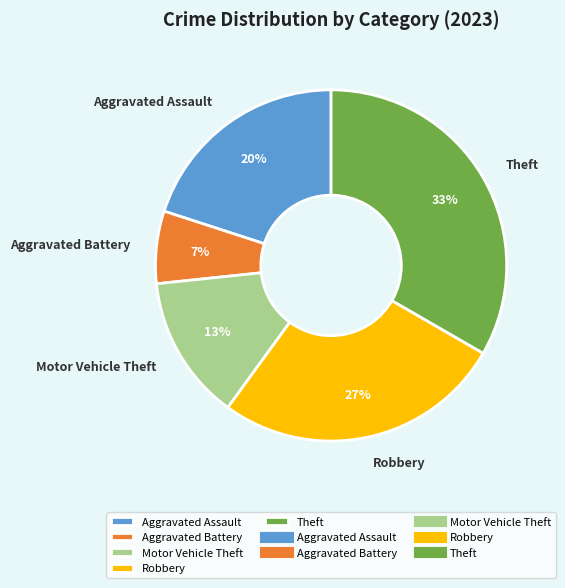

To the nearest percent, what percentage of the pie is Theft?

33%